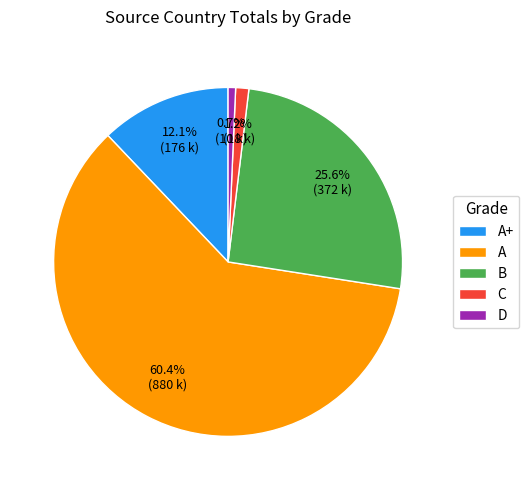

How many segments does this pie chart have?

5